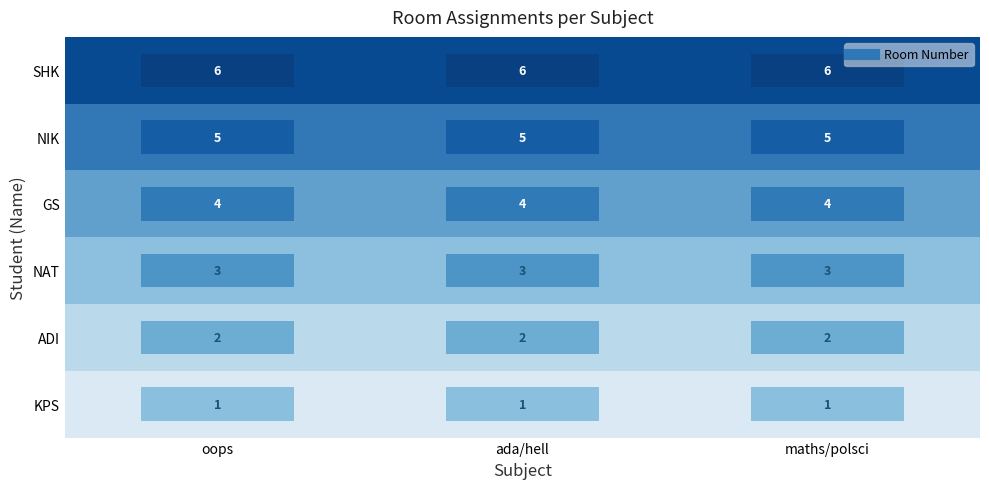

Where is NIK nearest to the value 5?

oops